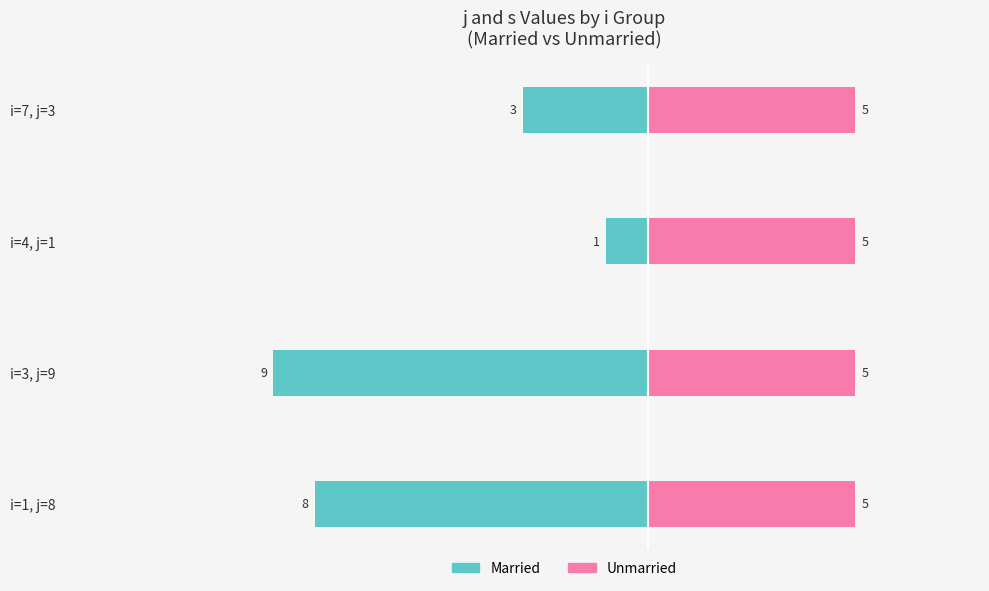

How many data points in Married are less than -3?

2